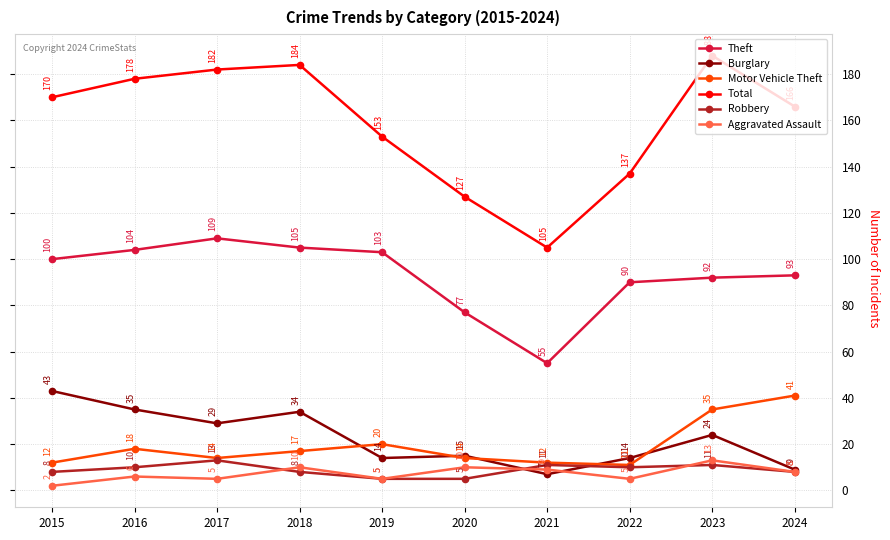

Reading left to right, transcribe all the data shown in this chart.

Theft: 100	104	109	105	103	77	55	90	92	93
Burglary: 43	35	29	34	14	15	7	14	24	9
Motor Vehicle Theft: 12	18	14	17	20	14	12	11	35	41
Total: 170	178	182	184	153	127	105	137	188	166
Robbery: 8	10	13	8	5	5	11	10	11	8
Aggravated Assault: 2	6	5	10	5	10	9	5	13	8